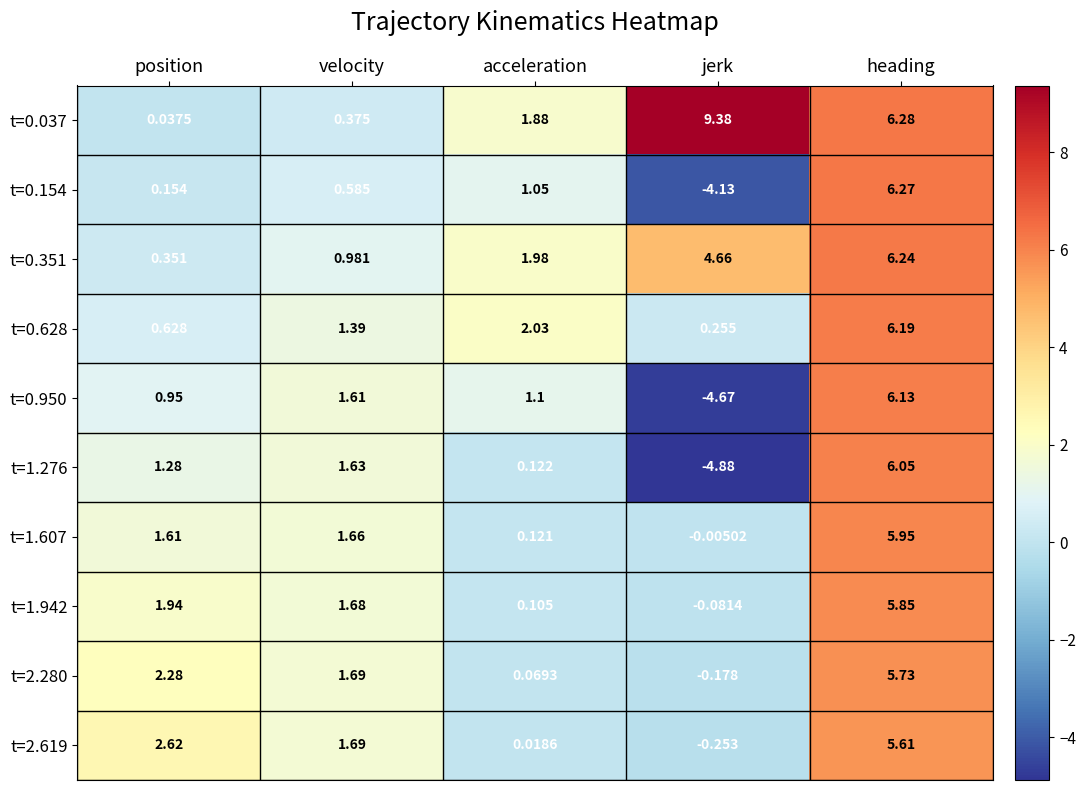

At which category is the sum across all series the highest?

heading